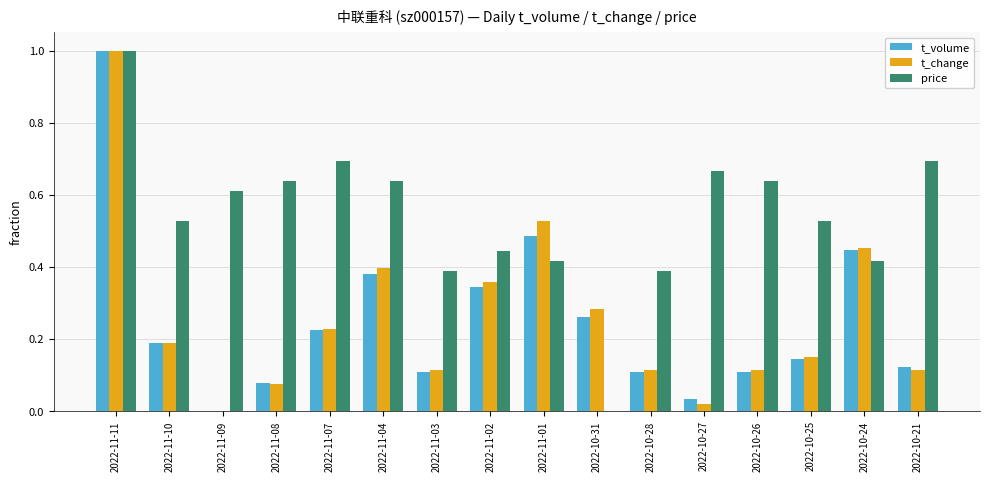

How many values in t_change are above zero?

15